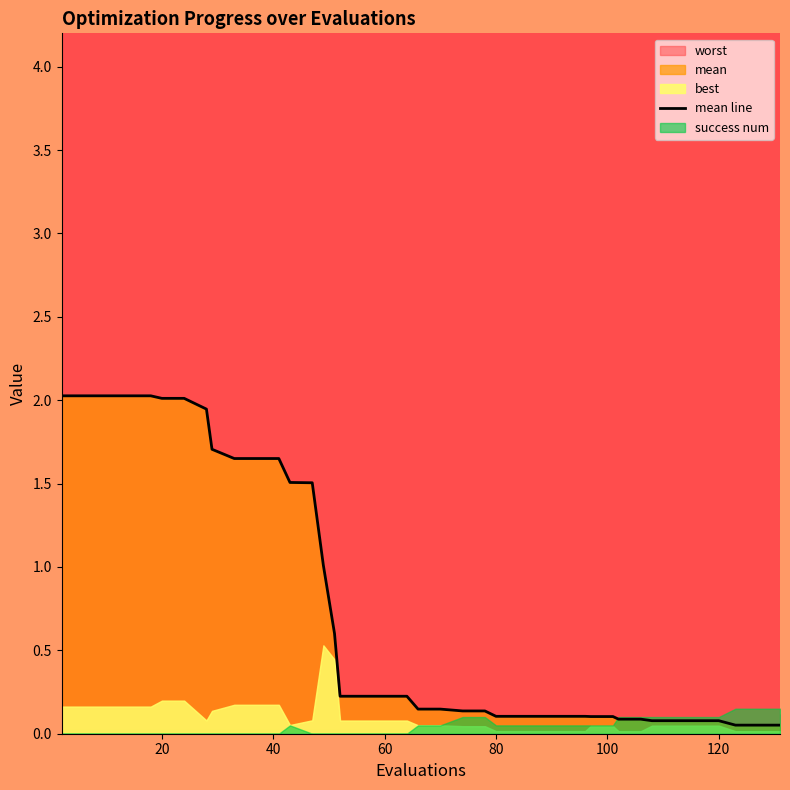

What is the maximum value for mean line?

2.0